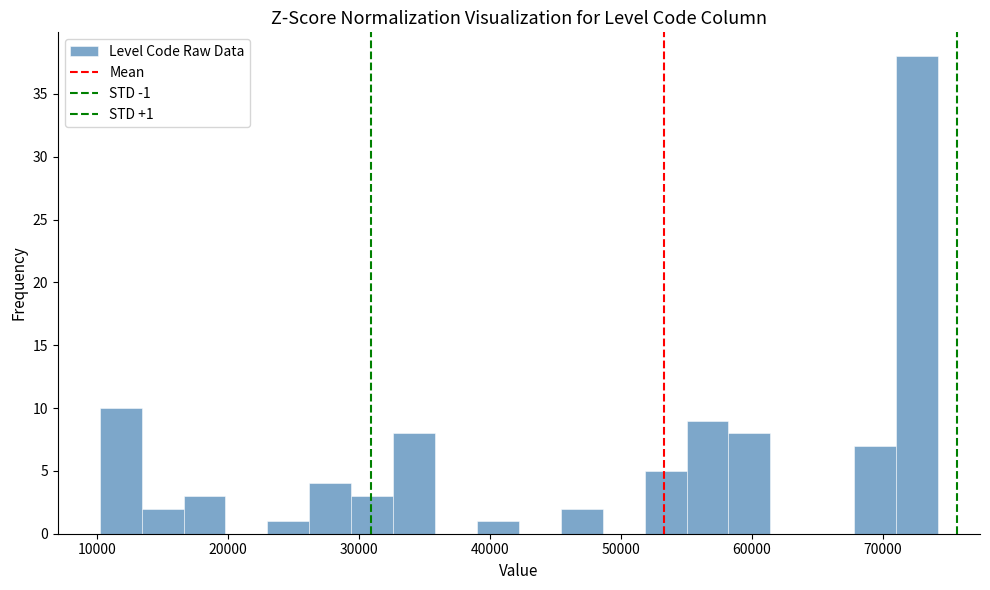

Read against the x-axis, roughly where is the centre of the tallest bar?

73000